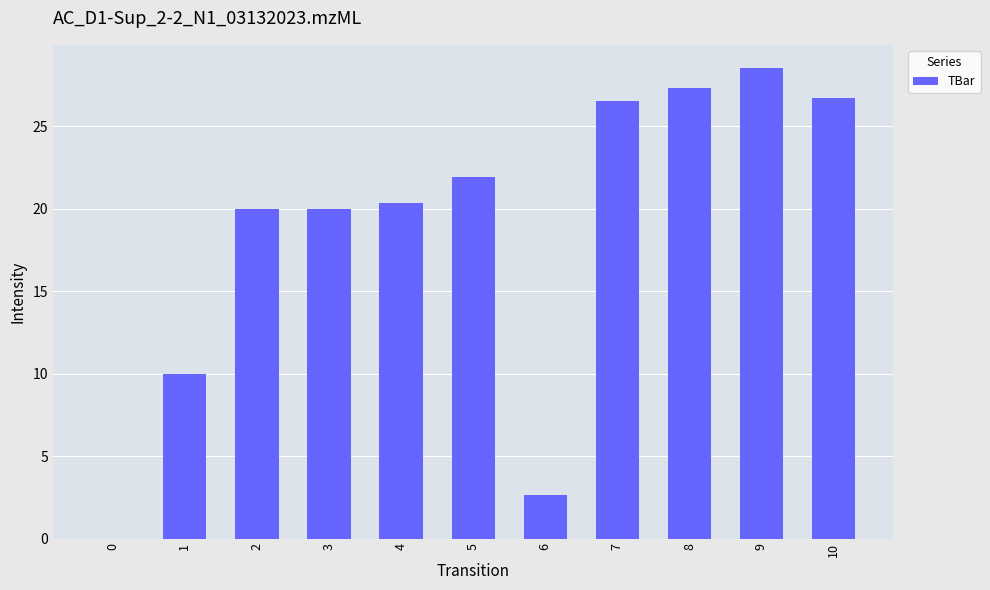

What is the maximum value shown in the chart?

28.5